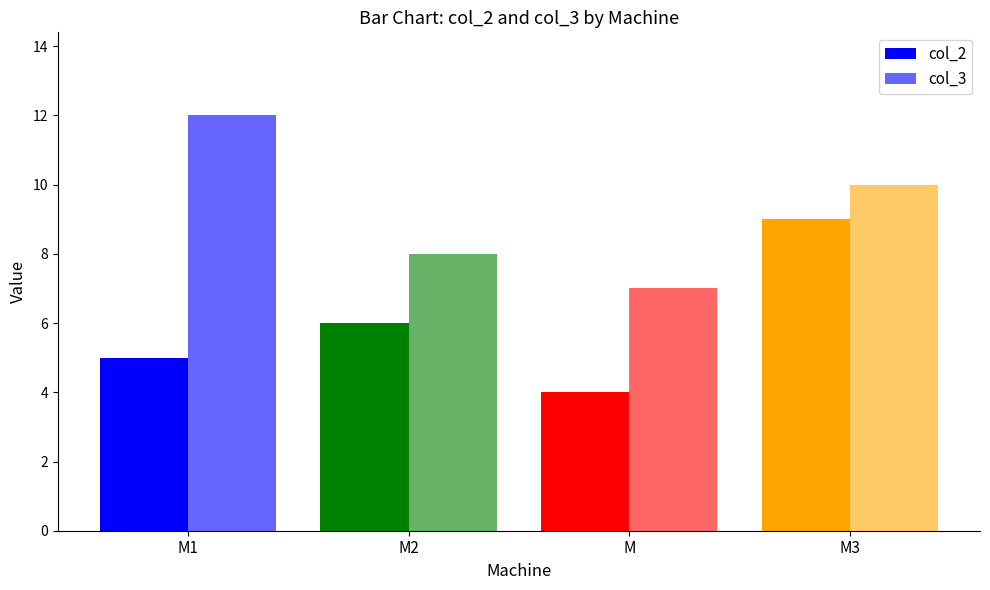

Does the chart contain any negative values?

No